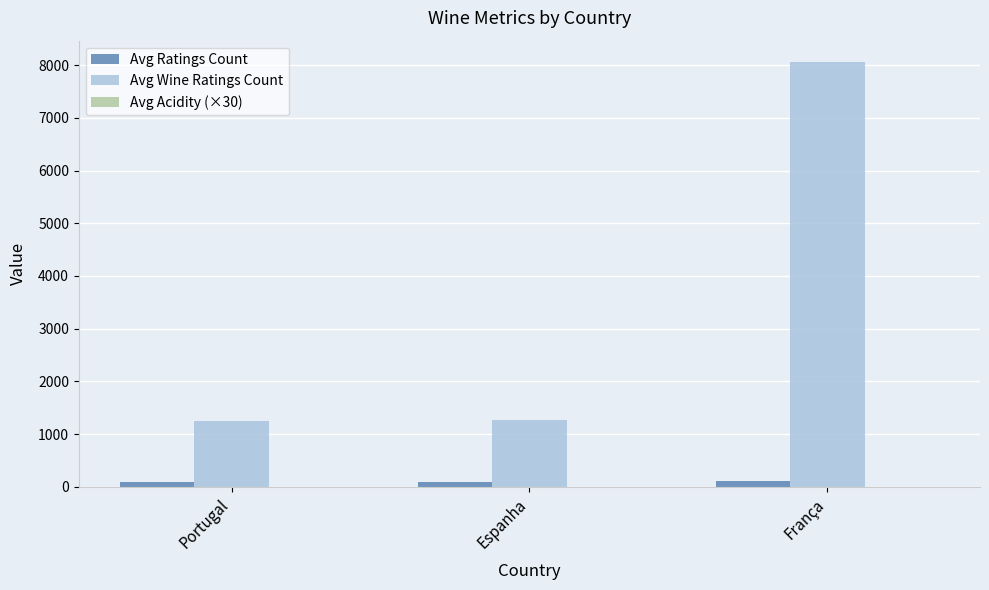

Which series changed the most between Portugal and França?

Avg Wine Ratings Count